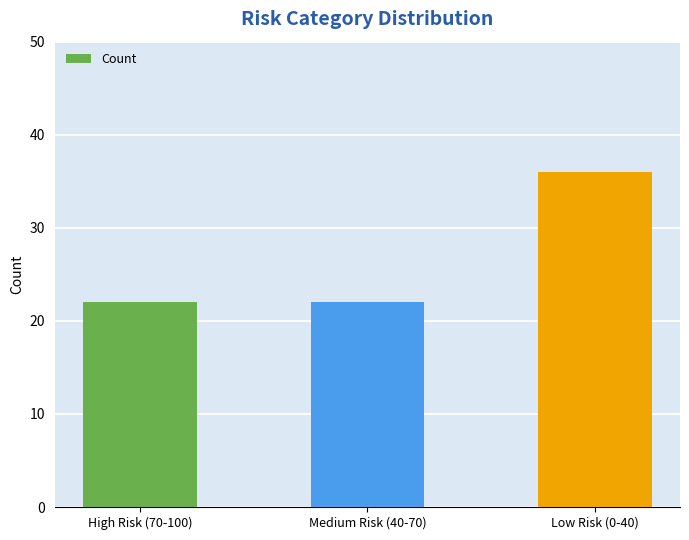

What is the change in value from Medium Risk (40-70) to Low Risk (0-40)?

+14